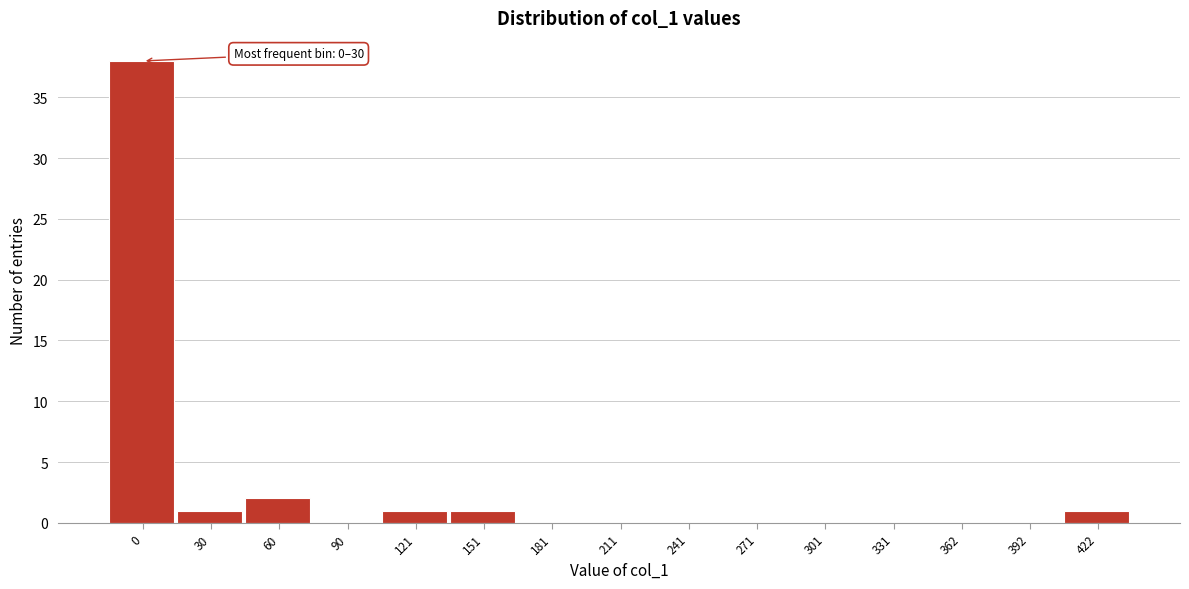

Reading left to right, extract all data points from this chart.

0=38	30=1	60=2	90=0	121=1	151=1	181=0	211=0	241=0	271=0	301=0	331=0	362=0	392=0	422=1